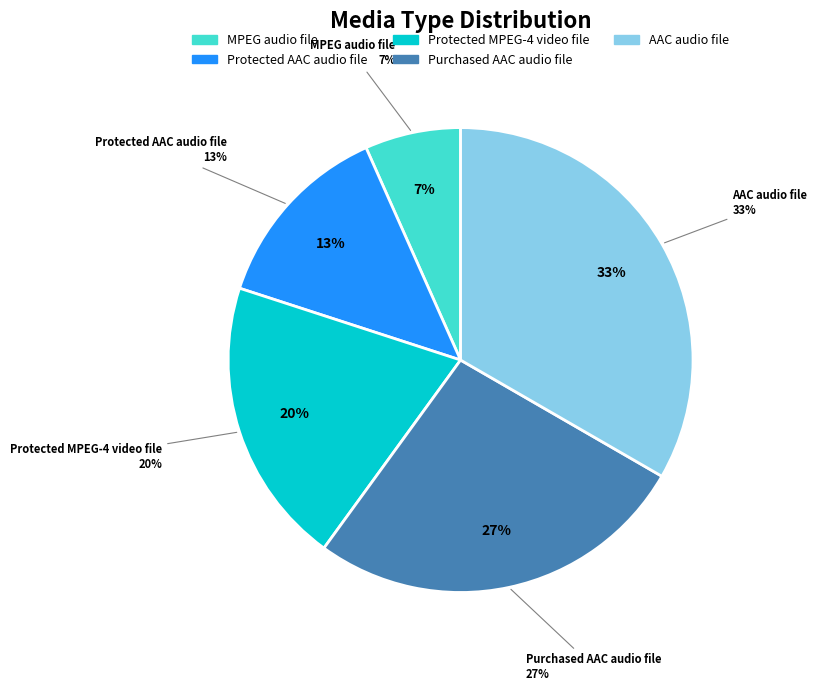

Is it true that Purchased AAC audio file is 27% of the pie?

True